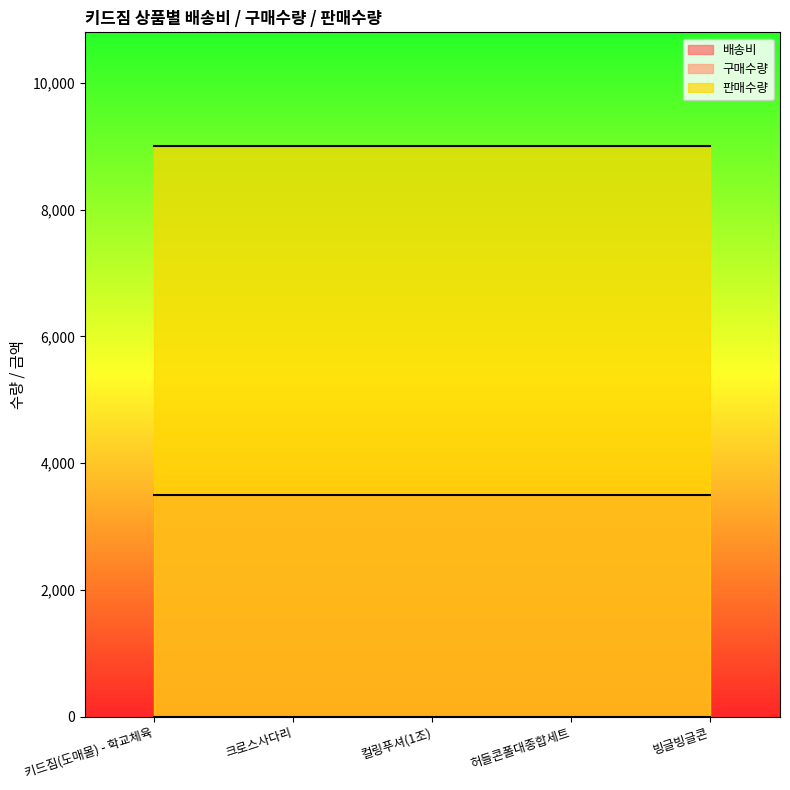

True or false: 배송비 has more than 0 interior local peaks.

False